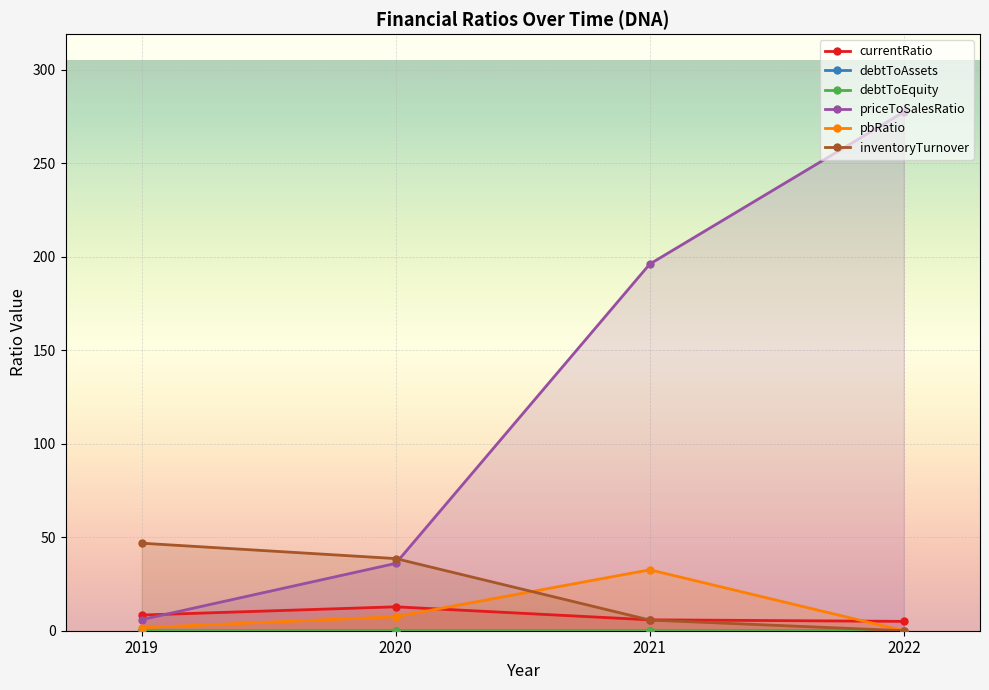

Read the debtToAssets value at 2019.

0.2